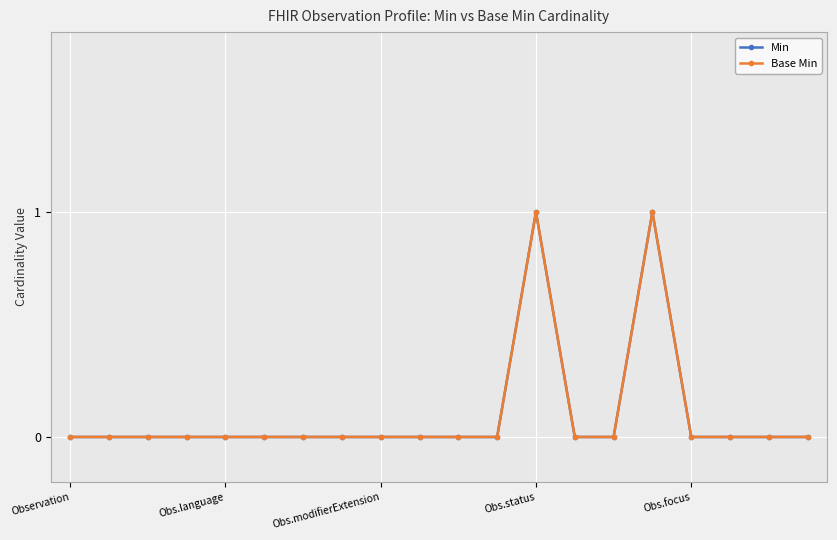

Is this an area chart (filled region under the line)?

No